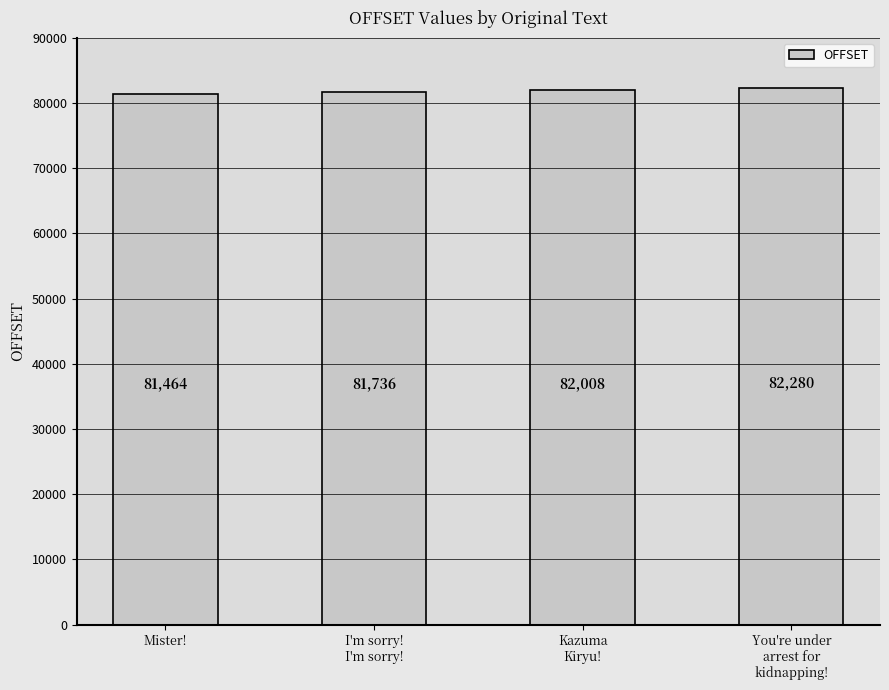

Rank the categories by value from highest to lowest.

You're under
arrest for
kidnapping!, Kazuma
Kiryu!, I'm sorry!
I'm sorry!, Mister!